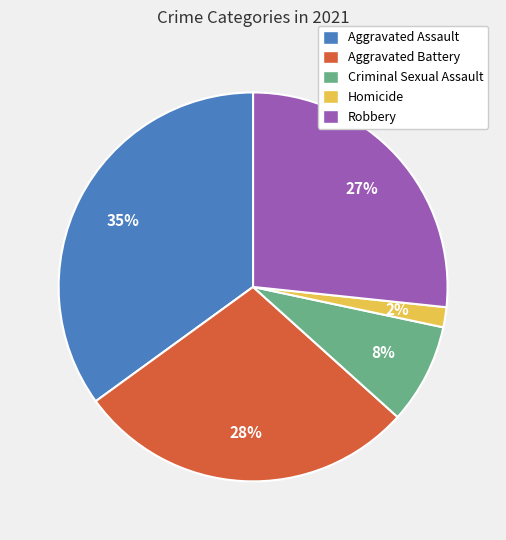

Rank the categories by value from highest to lowest.

Aggravated Assault, Aggravated Battery, Robbery, Criminal Sexual Assault, Homicide